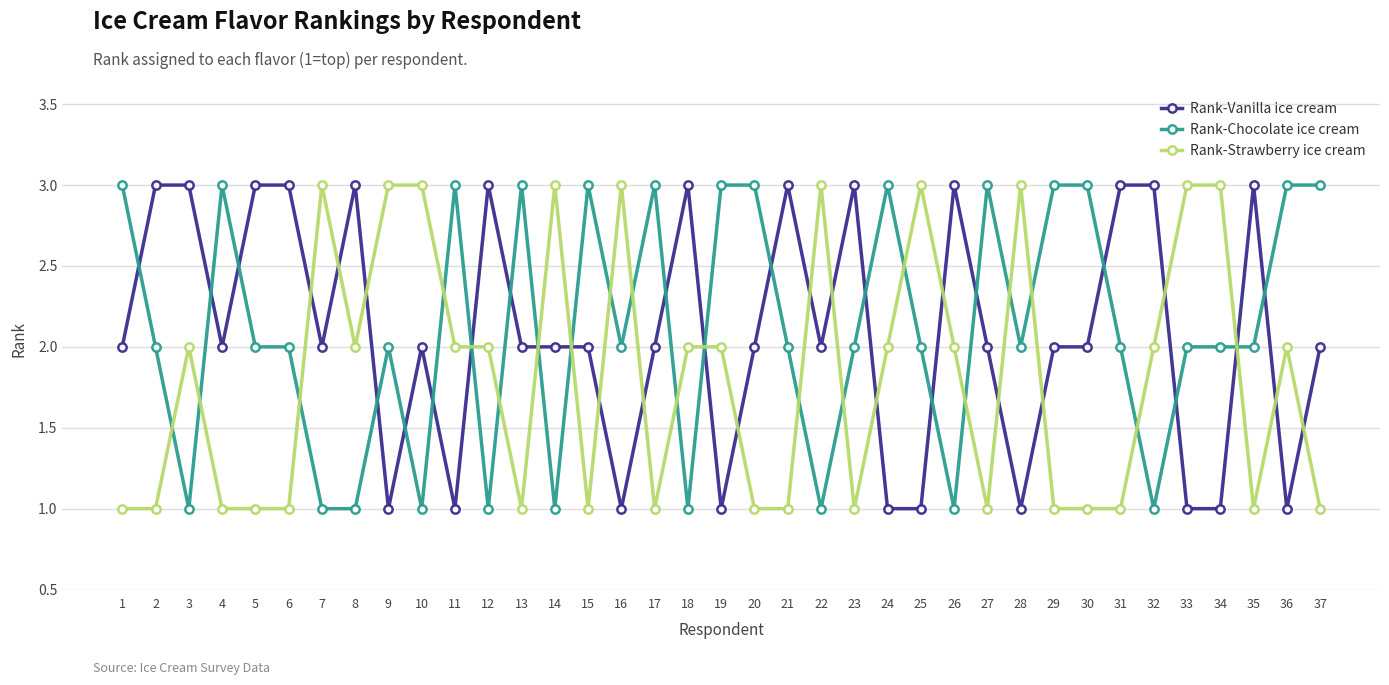

Reading left to right, list all the values displayed in this chart.

Rank-Vanilla ice cream: 2	3	3	2	3	3	2	3	1	2	1	3	2	2	2	1	2	3	1	2	3	2	3	1	1	3	2	1	2	2	3	3	1	1	3	1	2
Rank-Chocolate ice cream: 3	2	1	3	2	2	1	1	2	1	3	1	3	1	3	2	3	1	3	3	2	1	2	3	2	1	3	2	3	3	2	1	2	2	2	3	3
Rank-Strawberry ice cream: 1	1	2	1	1	1	3	2	3	3	2	2	1	3	1	3	1	2	2	1	1	3	1	2	3	2	1	3	1	1	1	2	3	3	1	2	1